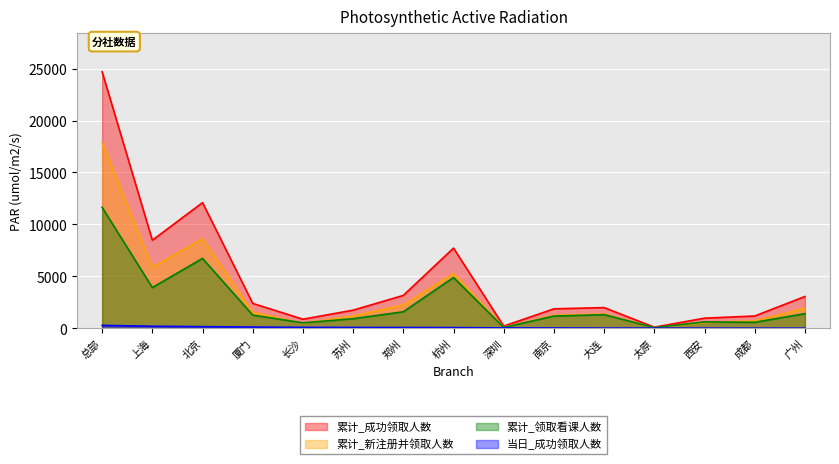

What position from the right is 郑州?

9